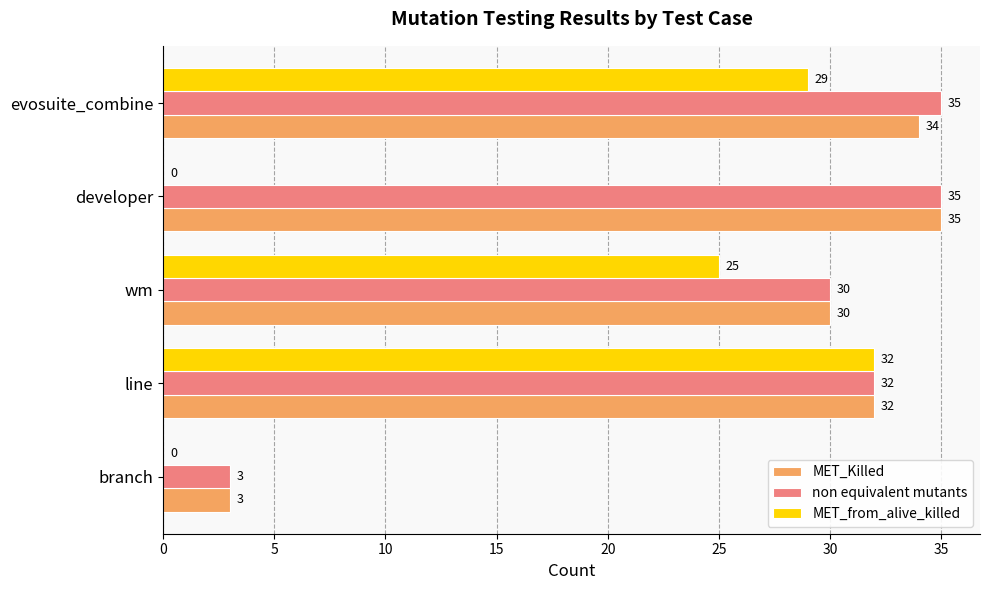

At which category is the sum across all series the highest?

evosuite_combine